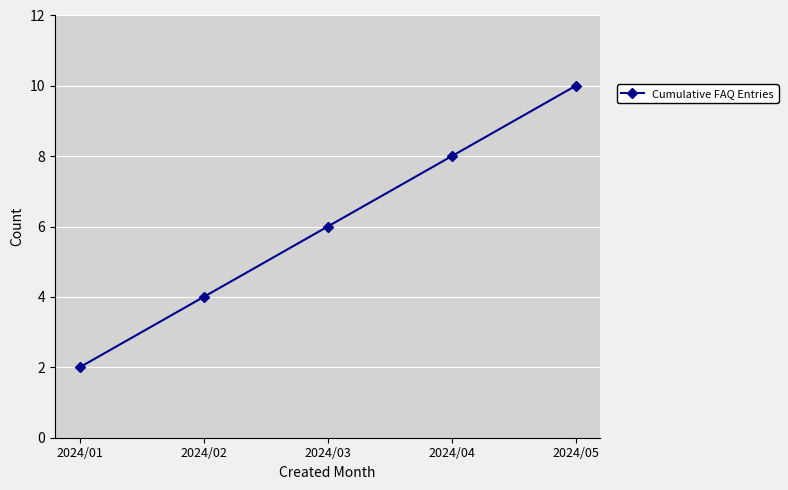

True or false: the data shows 8 at 2024/04.

True